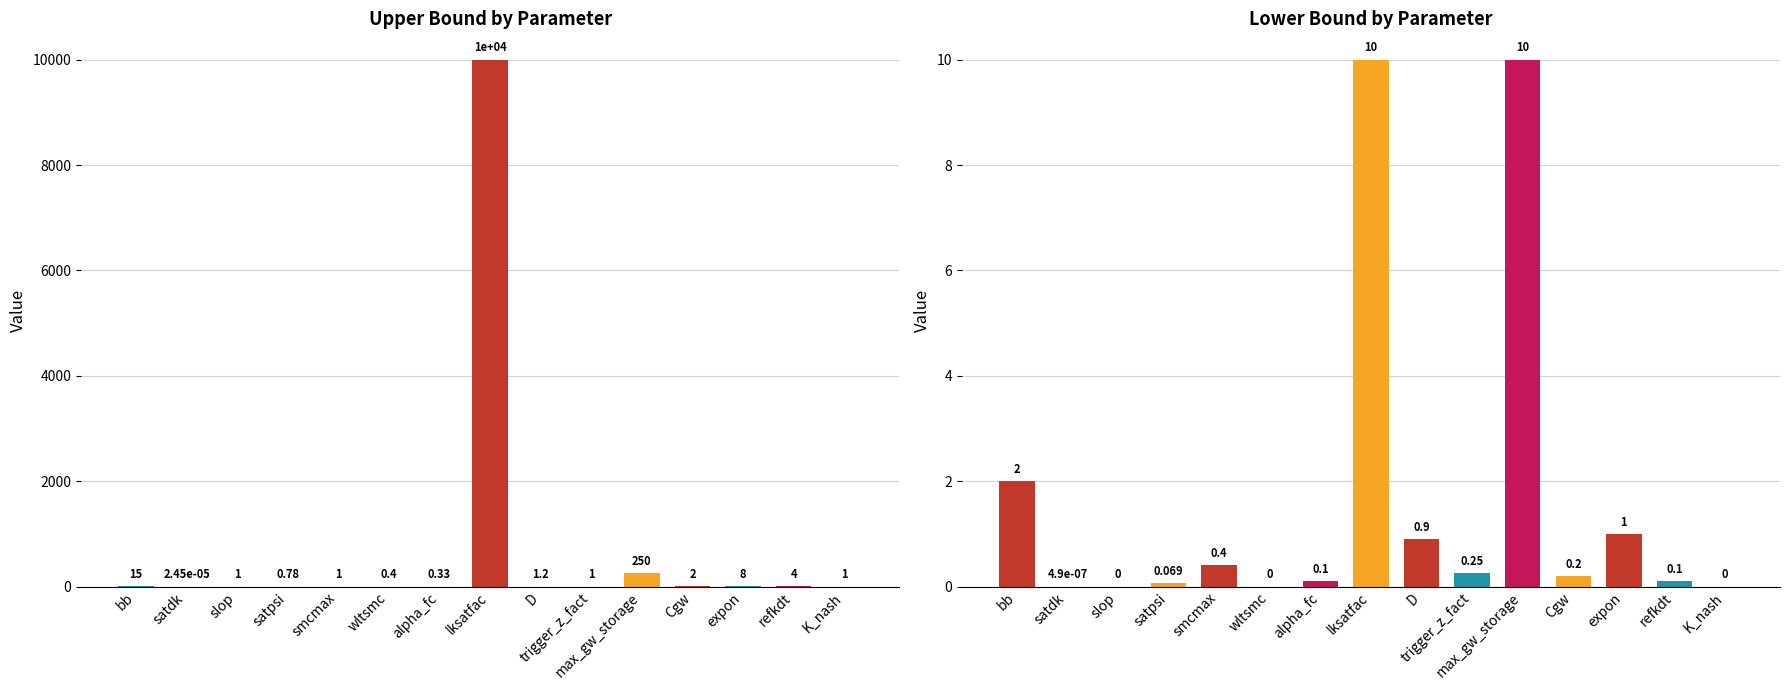

Between bb and refkdt, which series saw the biggest shift?

upper_bound